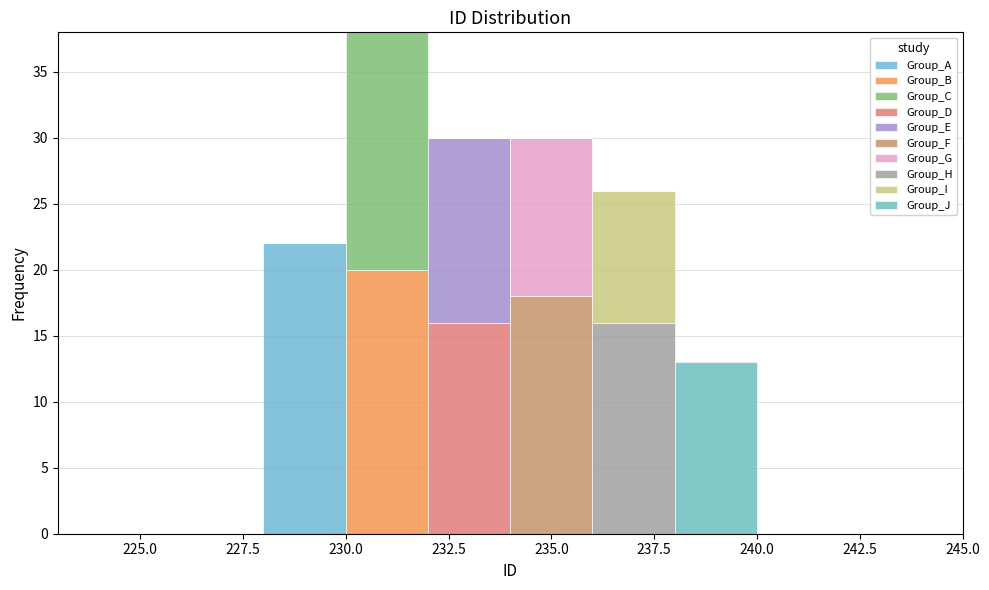

What is the total height of the stacked bar covering 228 to 230 on the x-axis? The values are not printed on the chart, so give them approximately, as read against the axis.

22